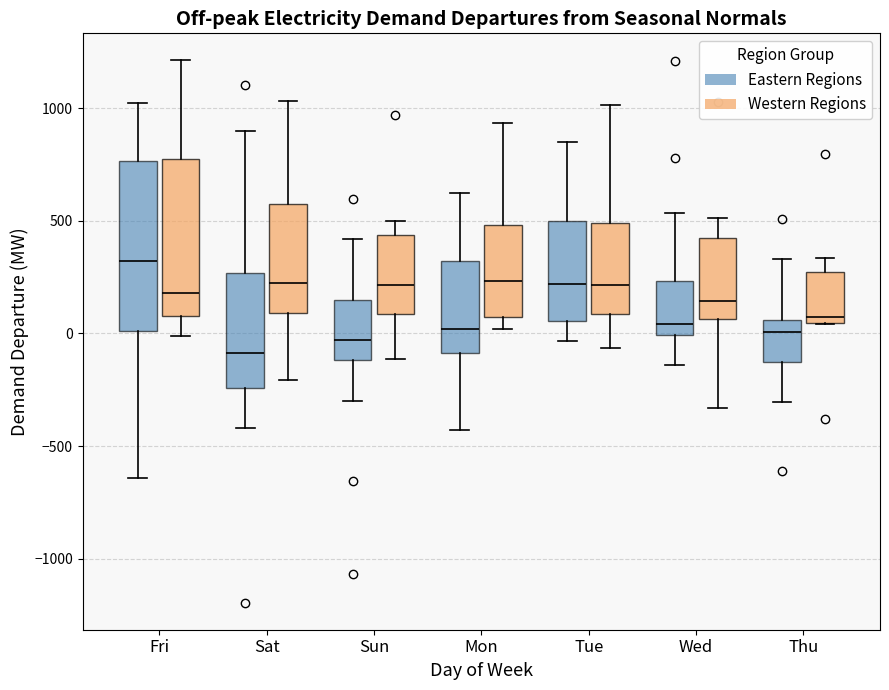

Reading left to right, transcribe this box plot: for each box, give where its median line is, the range the box spans, and where its two whiskers end, as read against the y-axis. The values are not printed on the chart, so give them approximately, as read against the axis.

Fri (Eastern Regions): median 300, box 0 to 750, whiskers -650 to 1000
Fri (Western Regions): median 200, box 100 to 750, whiskers 0 to 1200
Sat (Eastern Regions): median -100, box -250 to 250, whiskers -400 to 900
Sat (Western Regions): median 250, box 100 to 550, whiskers -200 to 1050
Sun (Eastern Regions): median -50, box -100 to 150, whiskers -300 to 400
Sun (Western Regions): median 200, box 100 to 450, whiskers -100 to 500
Mon (Eastern Regions): median 0, box -100 to 300, whiskers -450 to 600
Mon (Western Regions): median 250, box 50 to 500, whiskers 0 to 950
Tue (Eastern Regions): median 200, box 50 to 500, whiskers -50 to 850
Tue (Western Regions): median 200, box 100 to 500, whiskers -50 to 1000
Wed (Eastern Regions): median 50, box 0 to 250, whiskers -150 to 550
Wed (Western Regions): median 150, box 50 to 400, whiskers -350 to 500
Thu (Eastern Regions): median 0, box -150 to 50, whiskers -300 to 350
Thu (Western Regions): median 50 (just above the box's lower edge), box 50 to 250, whiskers 50 to 350